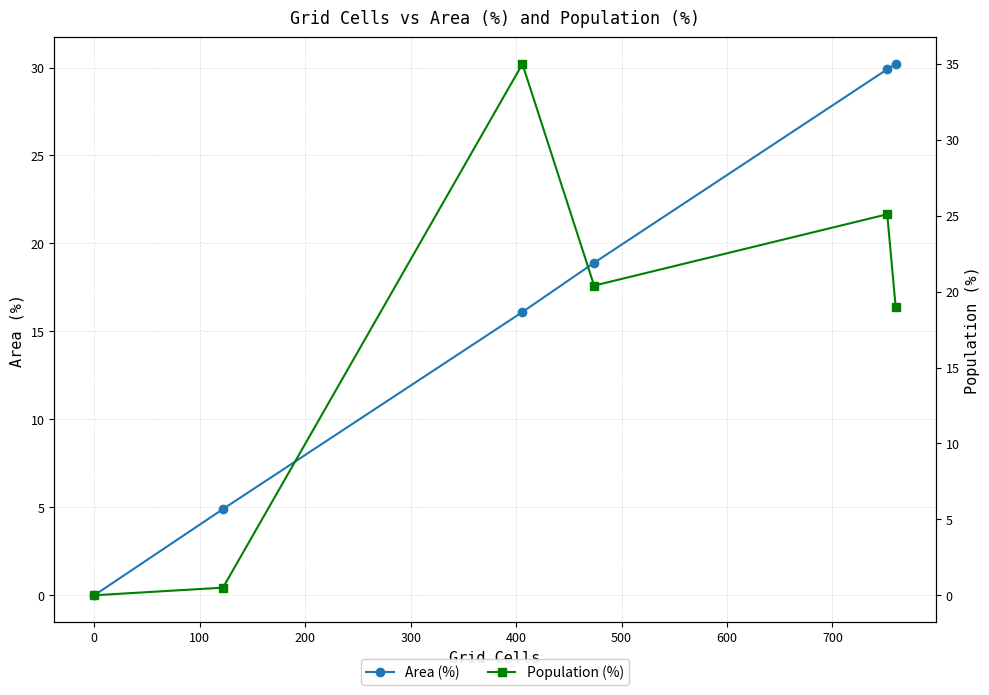

What is the average value of the Area (%) series?

16.7